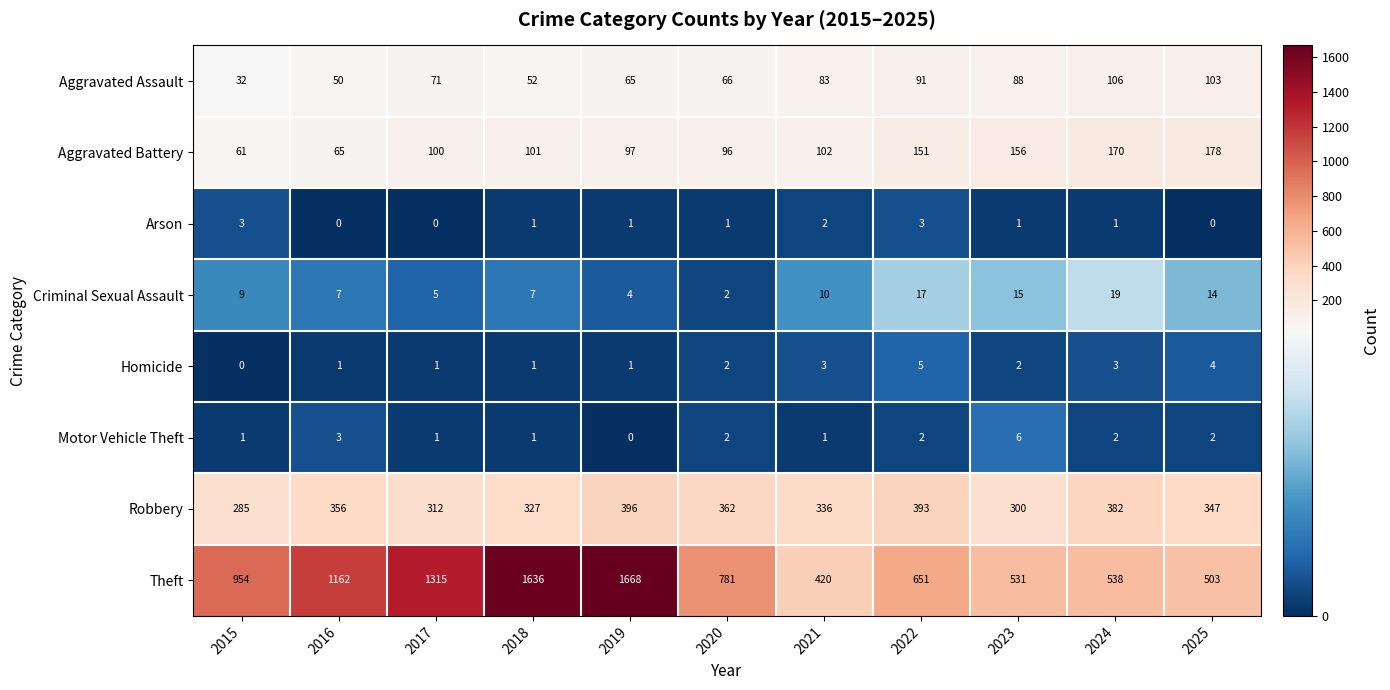

At 2025, list the series in order from smallest to largest.

Arson, Motor Vehicle Theft, Homicide, Criminal Sexual Assault, Aggravated Assault, Aggravated Battery, Robbery, Theft